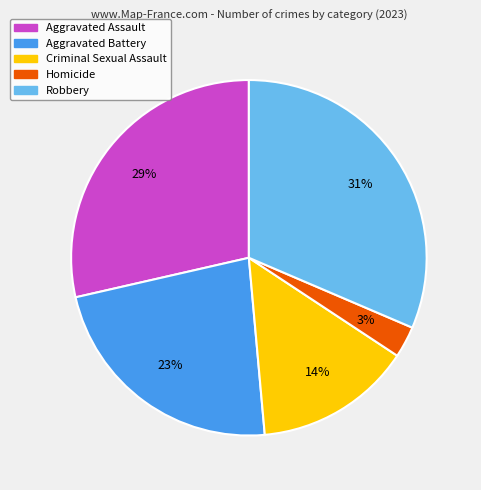

Between Criminal Sexual Assault and Homicide, which is larger?

Criminal Sexual Assault